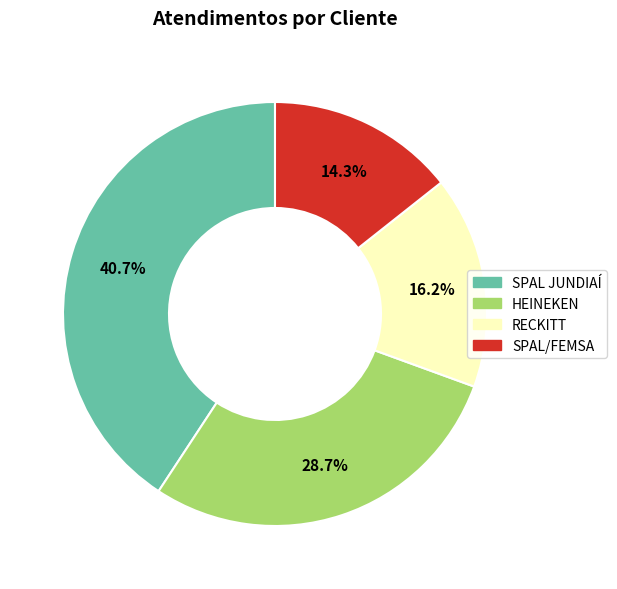

Which slice is the smallest?

SPAL/FEMSA